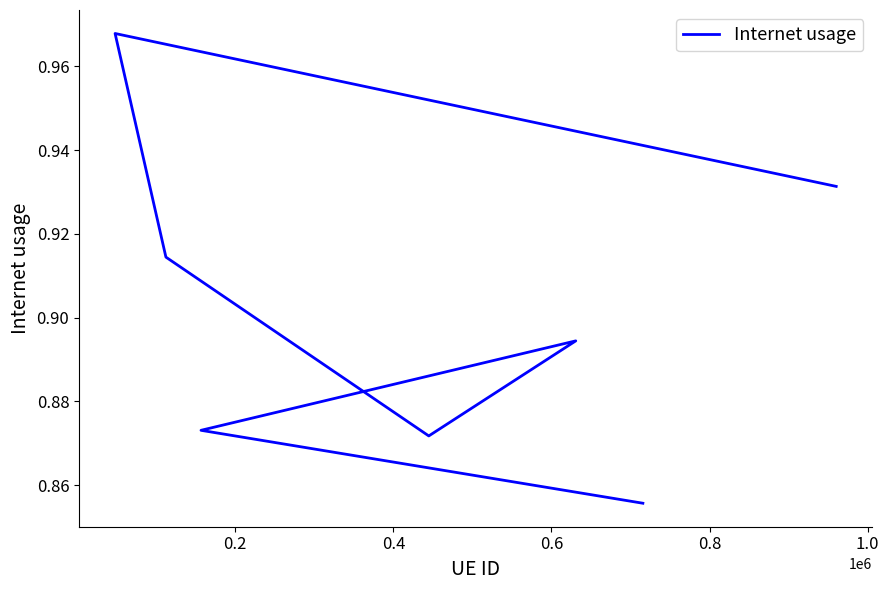

How many distinct data groups are displayed?

1